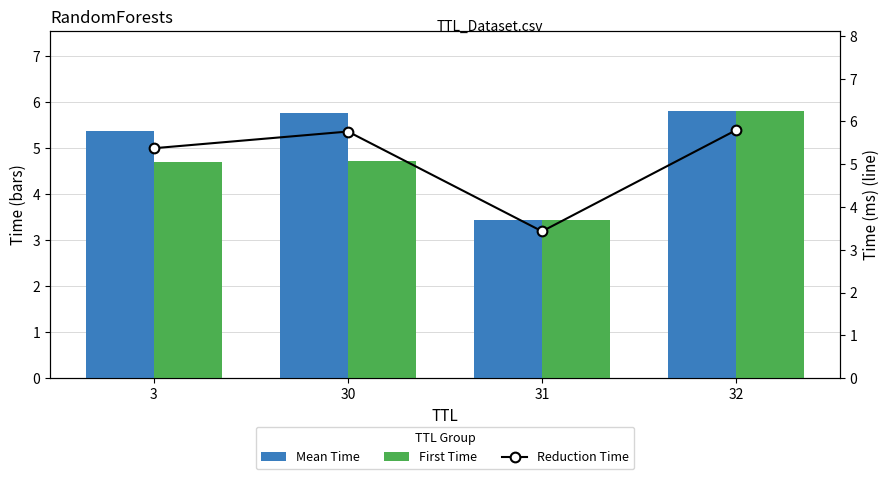

How many groups of bars are there?

4